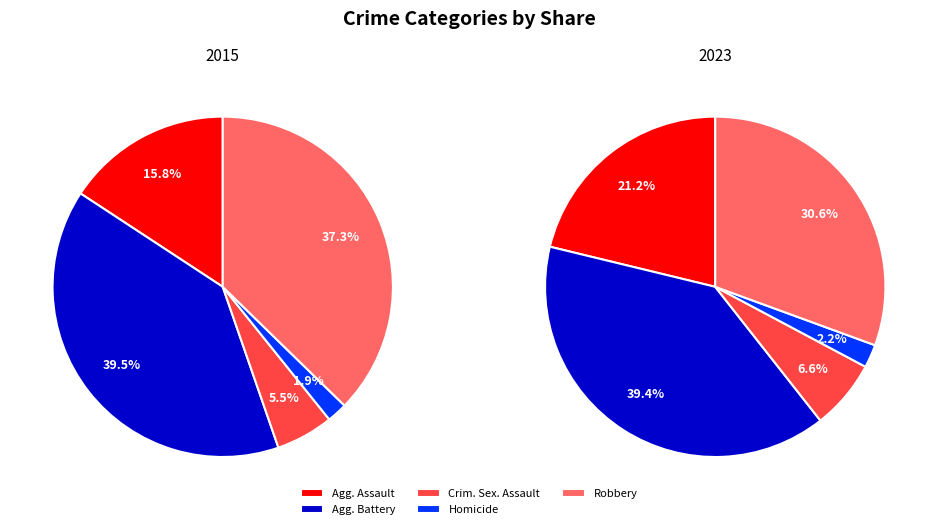

What portion of the pie excludes Robbery?

62.7%